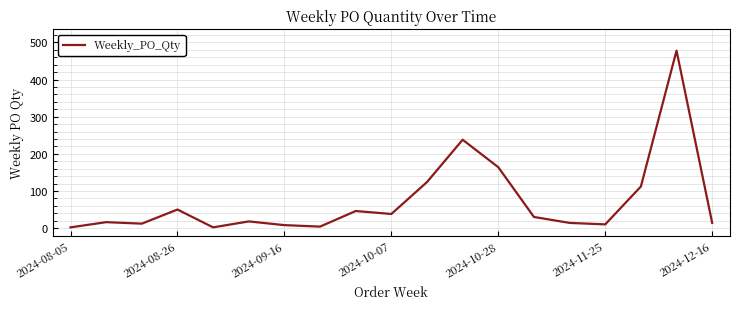

What is the maximum value shown in the chart?

478